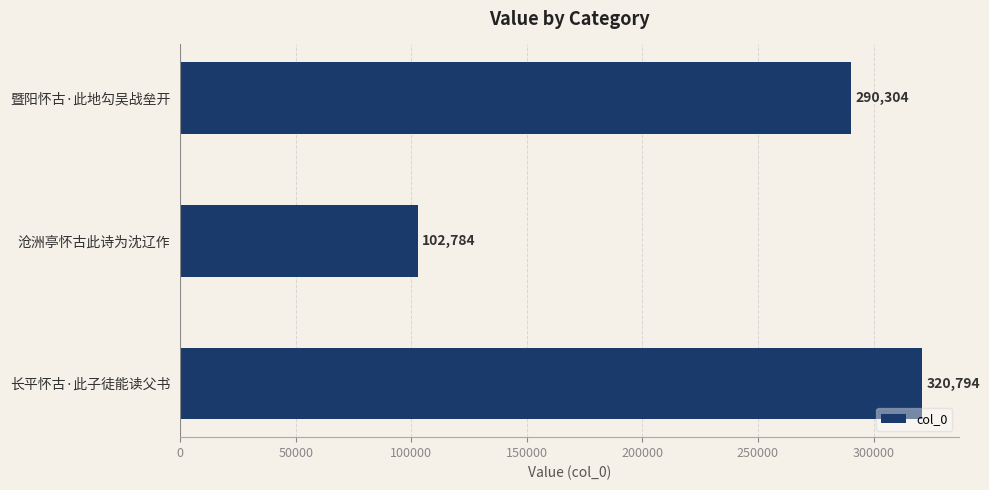

True or false: the data shows 290304 at 暨阳怀古·此地勾吴战垒开.

True